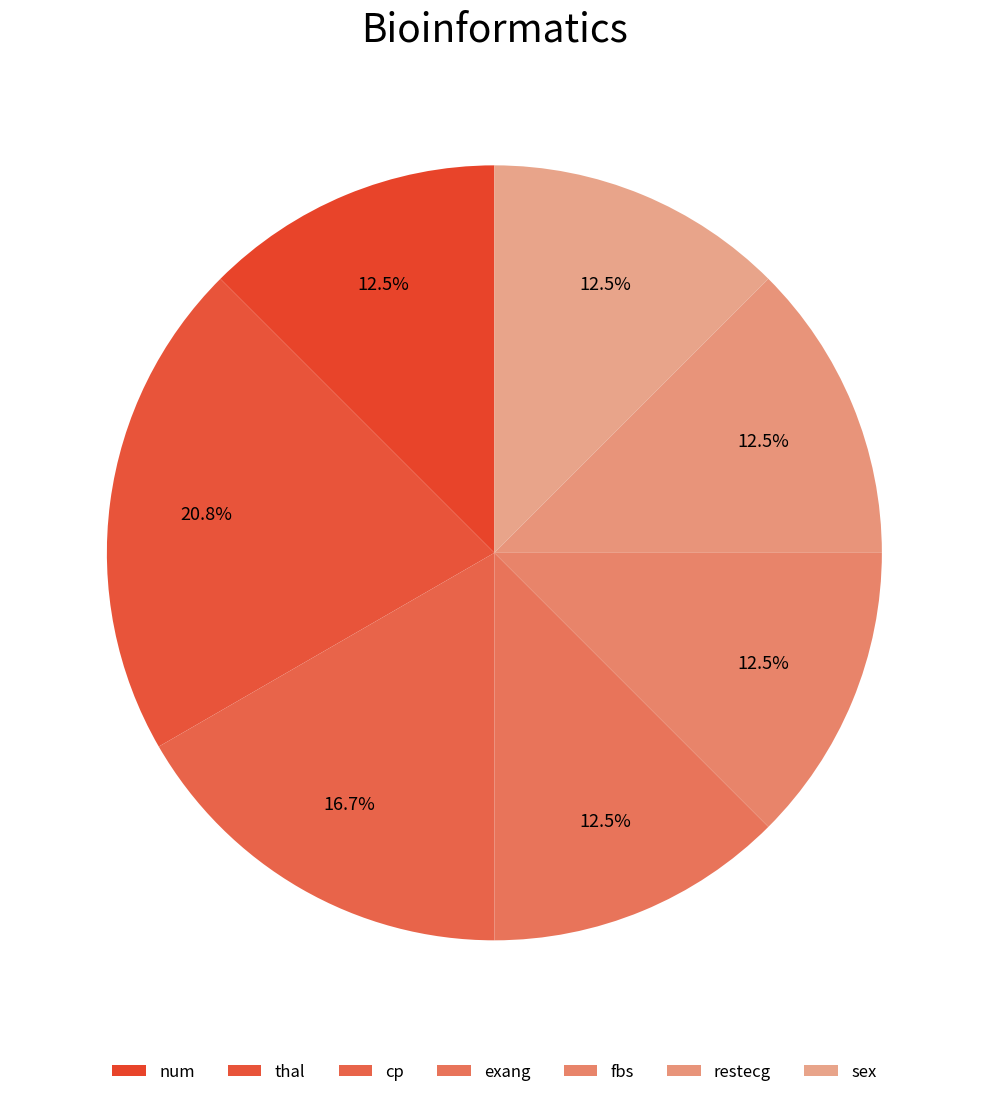

Rank the categories by value from lowest to highest.

num, exang, fbs, restecg, sex, cp, thal